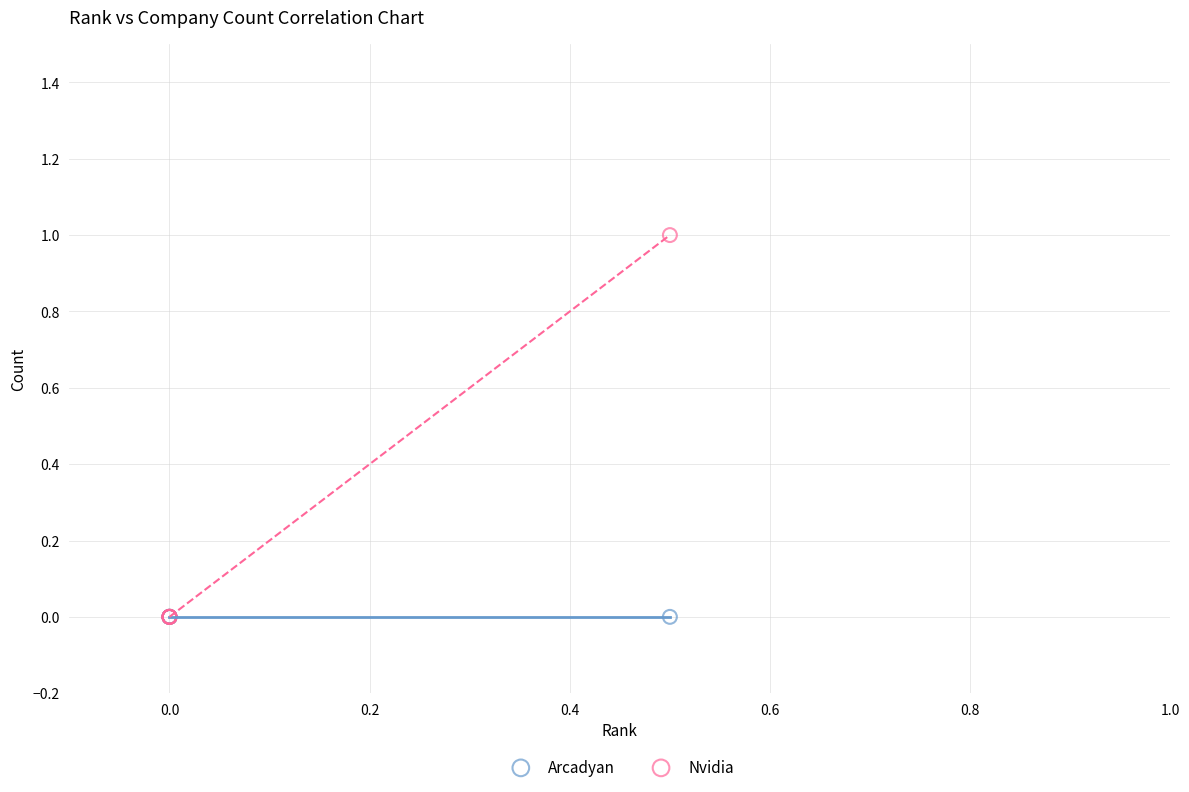

What are all the series names shown in the legend?

Arcadyan, Nvidia